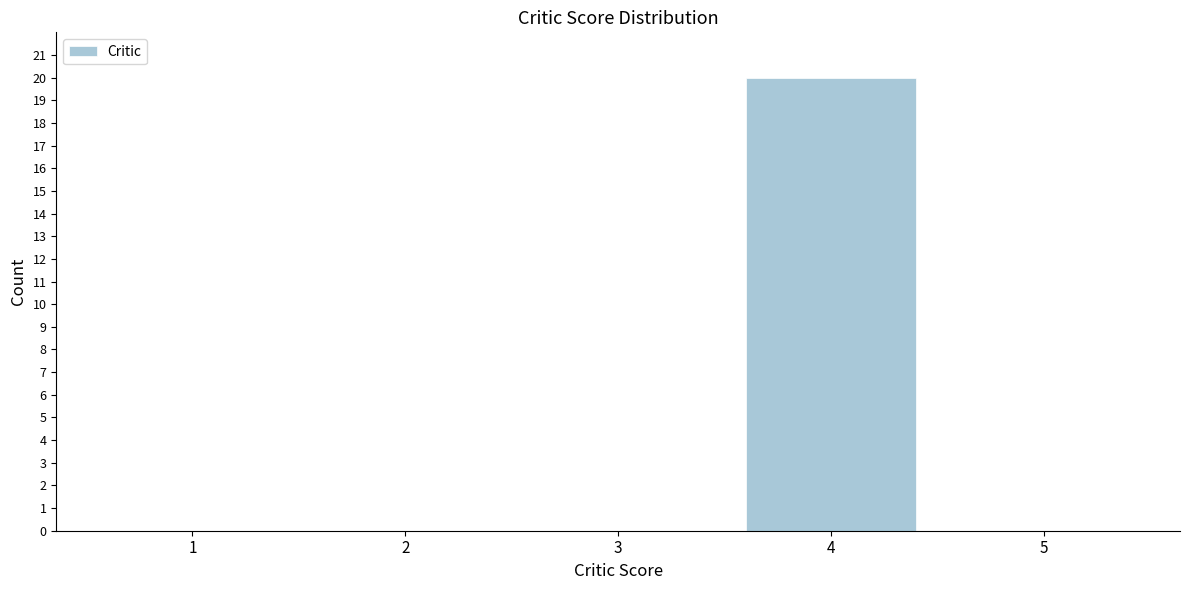

Reading left to right, what are all the values shown in this chart?

1=0	2=0	3=0	4=20	5=0